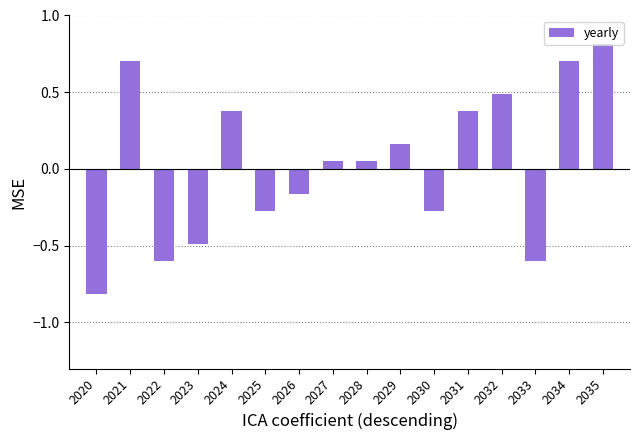

What is the value of the 1st bar from the left?

-0.8